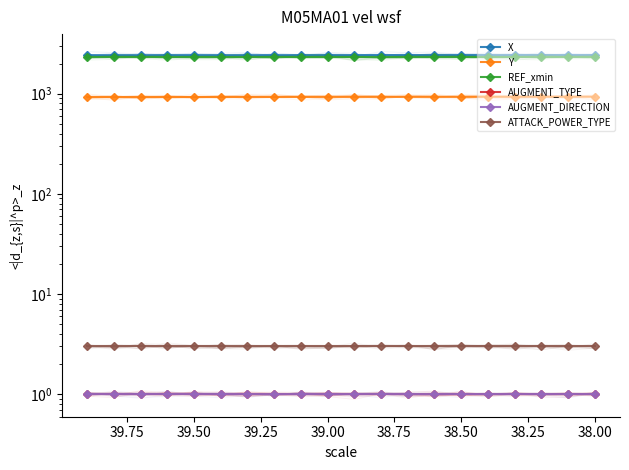

What is the smallest value displayed?

1.0